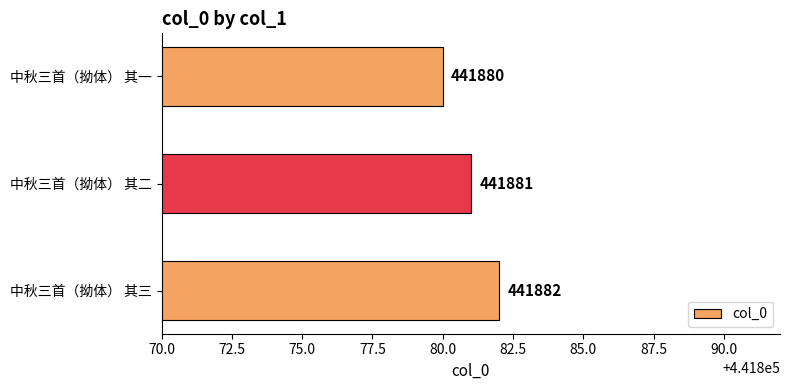

Reading bottom to top, extract all data points from this chart.

中秋三首（拗体） 其三=441882	中秋三首（拗体） 其二=441881	中秋三首（拗体） 其一=441880